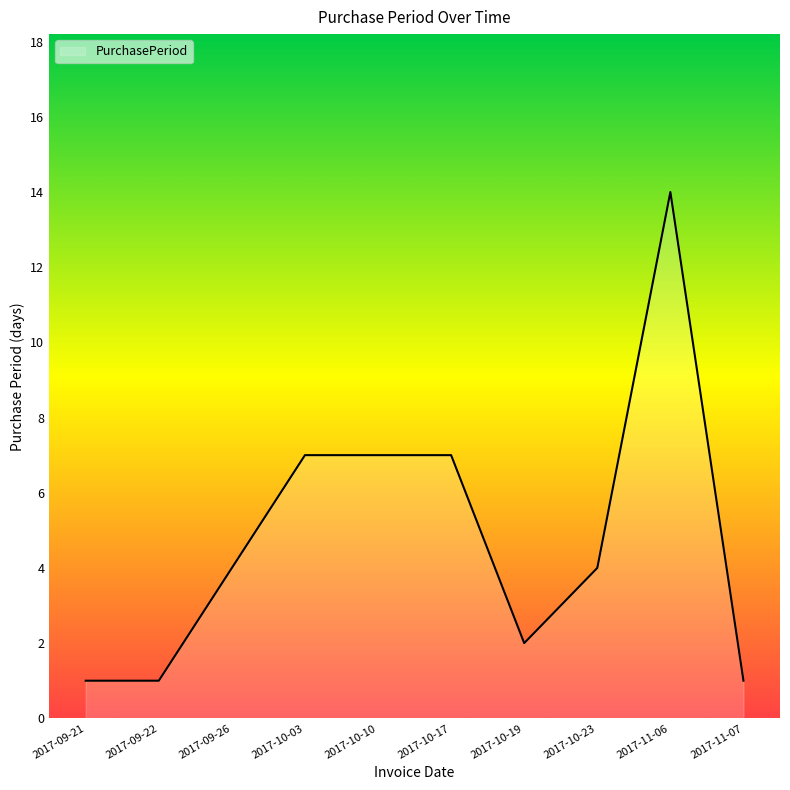

What position from the right is 2017-10-19?

4